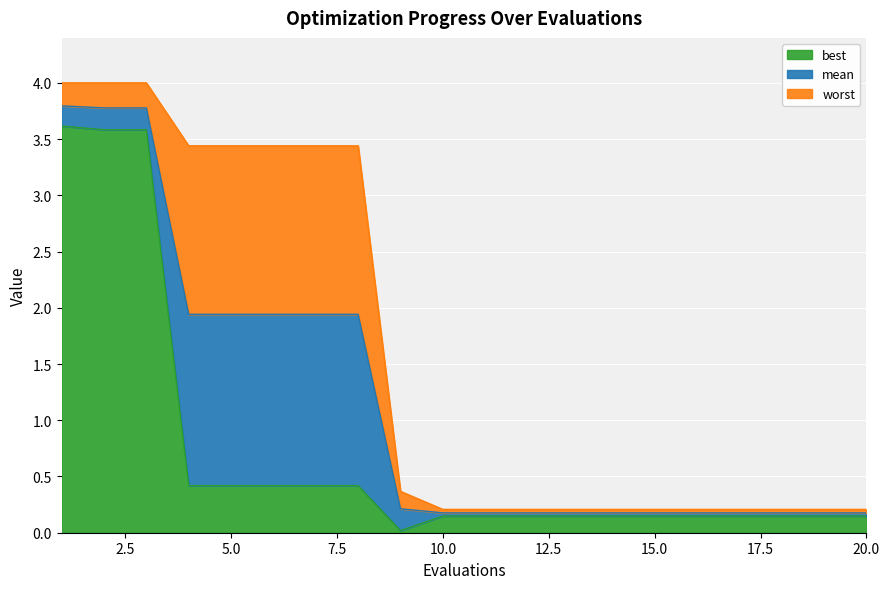

List the labels in order of best value, smallest first.

9, 10, 11, 12, 13, 14, 15, 16, 17, 18, 19, 20, 4, 5, 6, 7, 8, 2, 3, 1